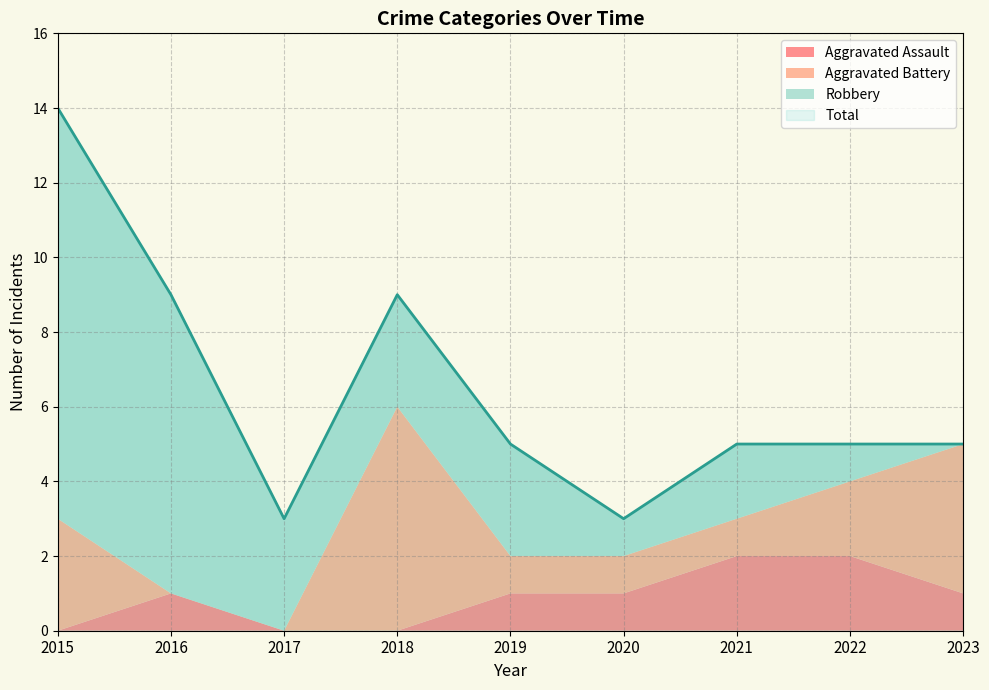

At which category is the sum across all series the highest?

2015